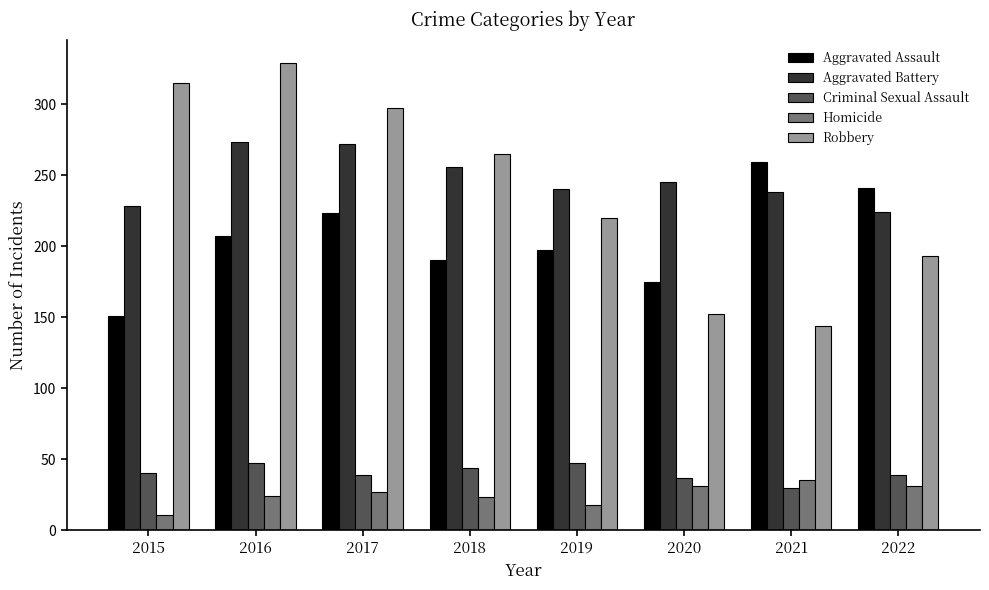

Rank the categories by Aggravated Assault value from highest to lowest.

2021, 2022, 2017, 2016, 2019, 2018, 2020, 2015